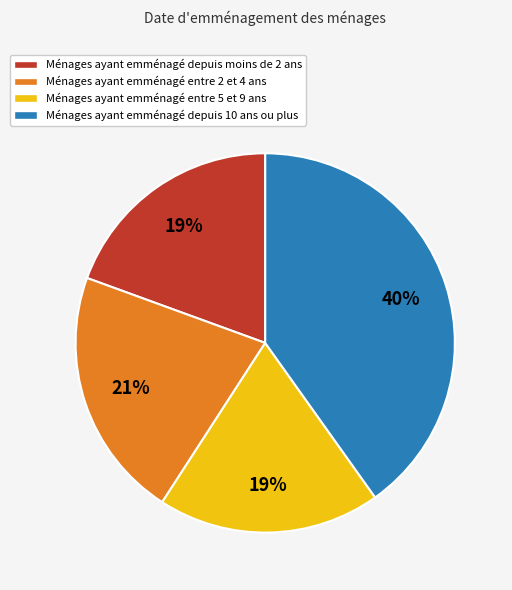

Do Ménages ayant emménagé entre 2 et 4 ans and Ménages ayant emménagé depuis 10 ans ou plus together represent more than half of the pie?

Yes